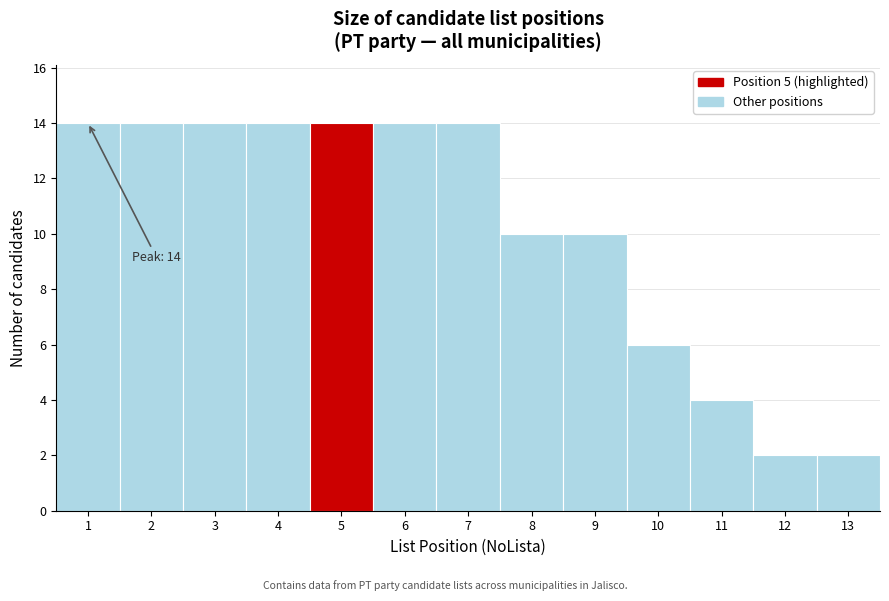

Reading right to left, what are all the values shown in this chart?

13=2	12=2	11=4	10=6	9=10	8=10	7=14	6=14	5=14	4=14	3=14	2=14	1=14